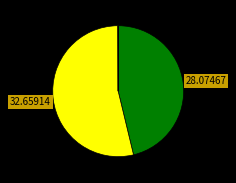

Is there any slice that represents more than half of the pie?

Yes